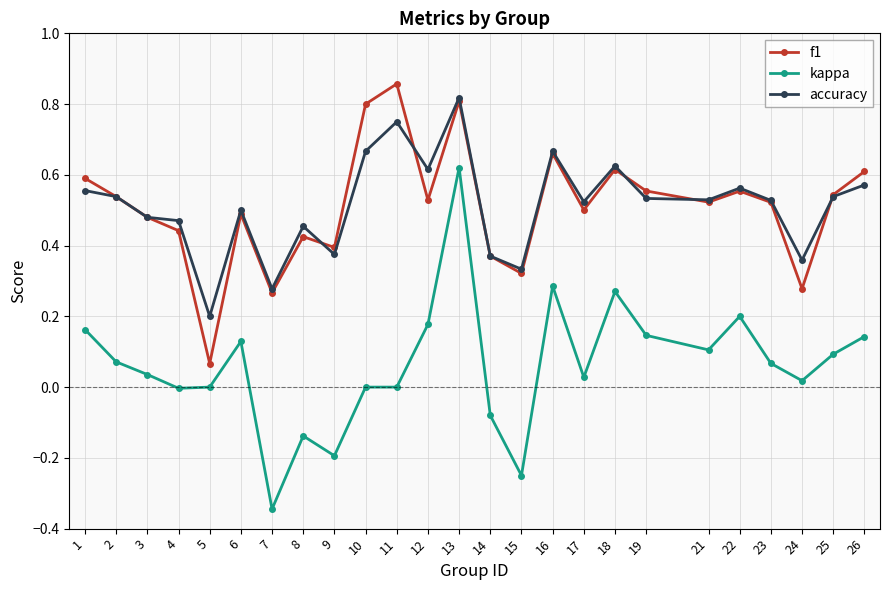

Between 22 and 23, which series saw the biggest shift?

kappa